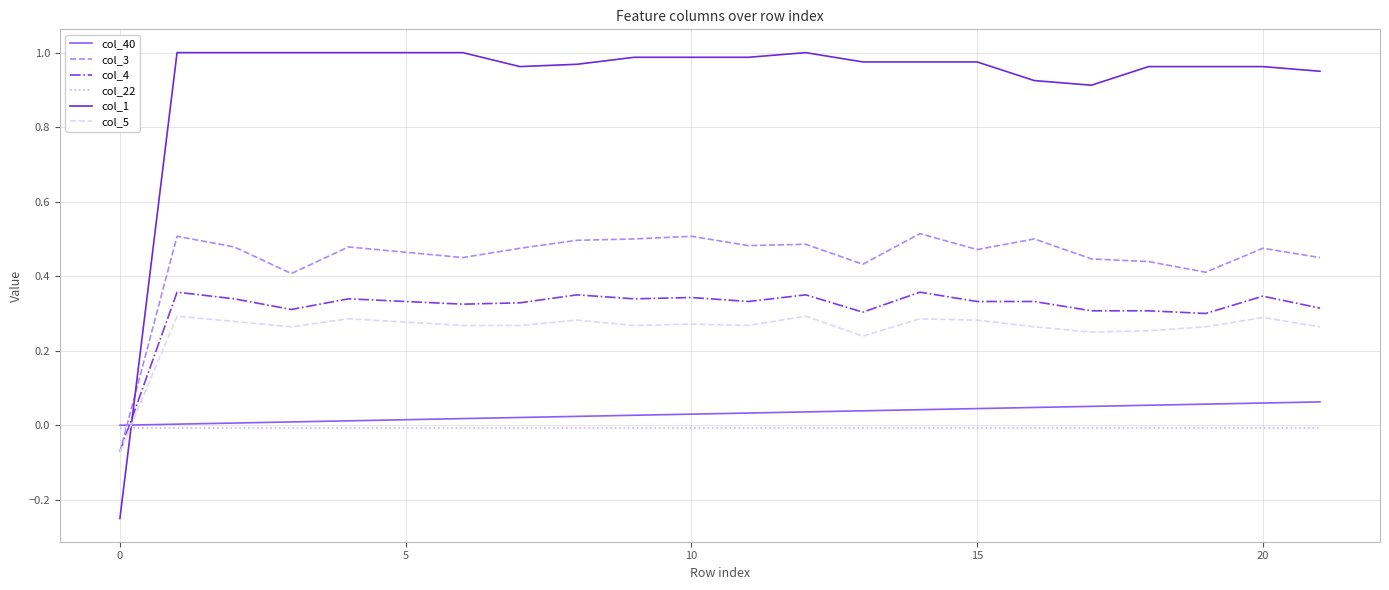

Which series has the largest range (max minus min)?

col_1